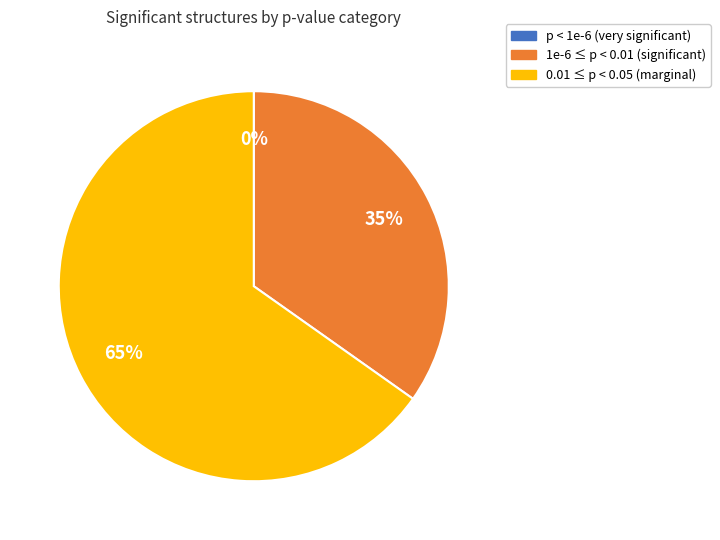

Does 0.01 ≤ p < 0.05 (marginal) account for over 50% of the chart?

Yes